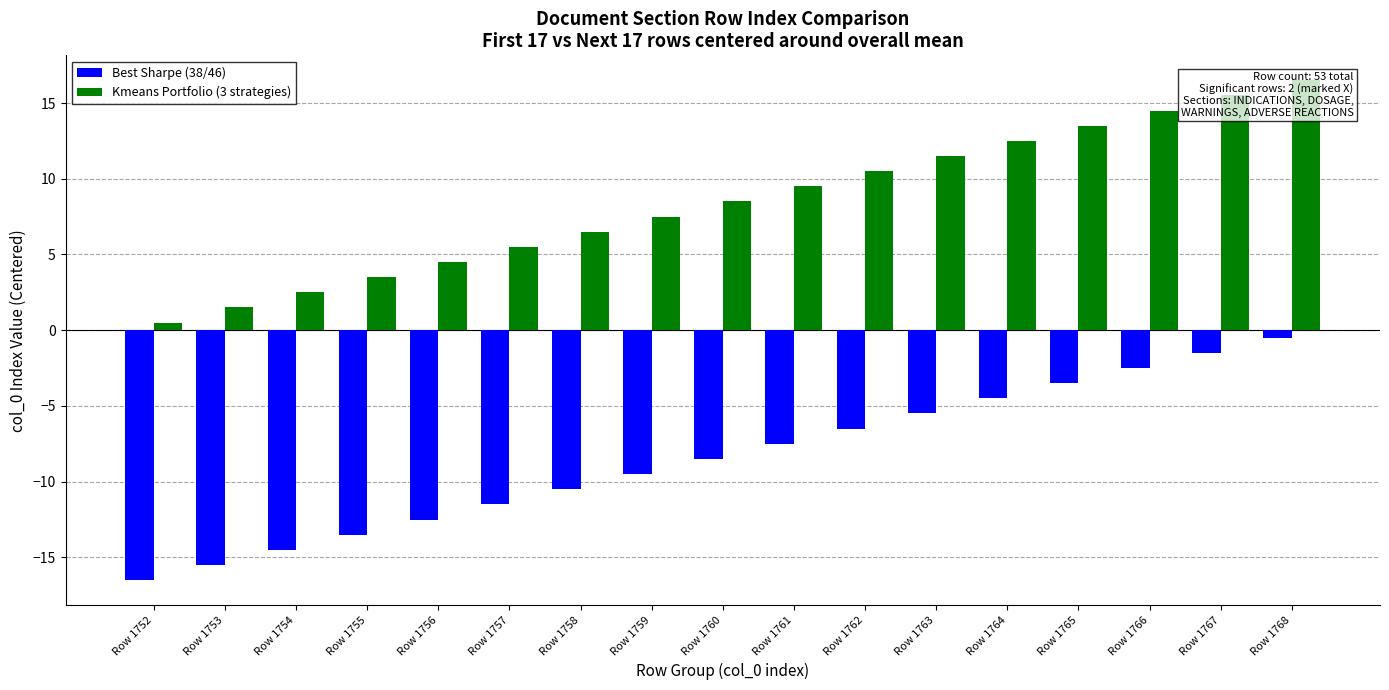

Where does the Kmeans Portfolio (3 strategies) series first go above 8?

Row 1760